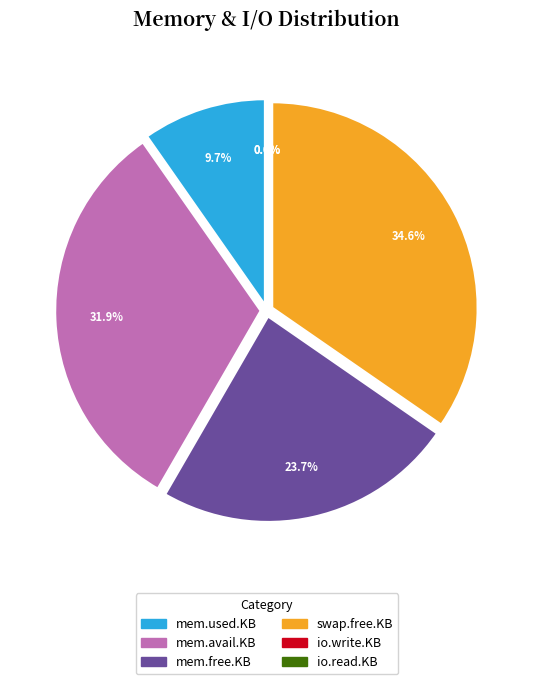

Count the number of slices in the pie.

6